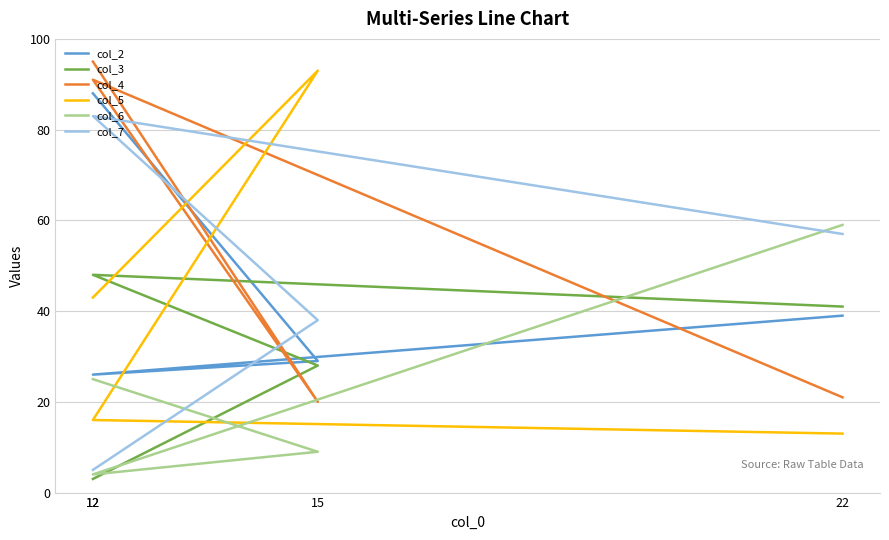

What is the label of the 3rd point from the right?

15